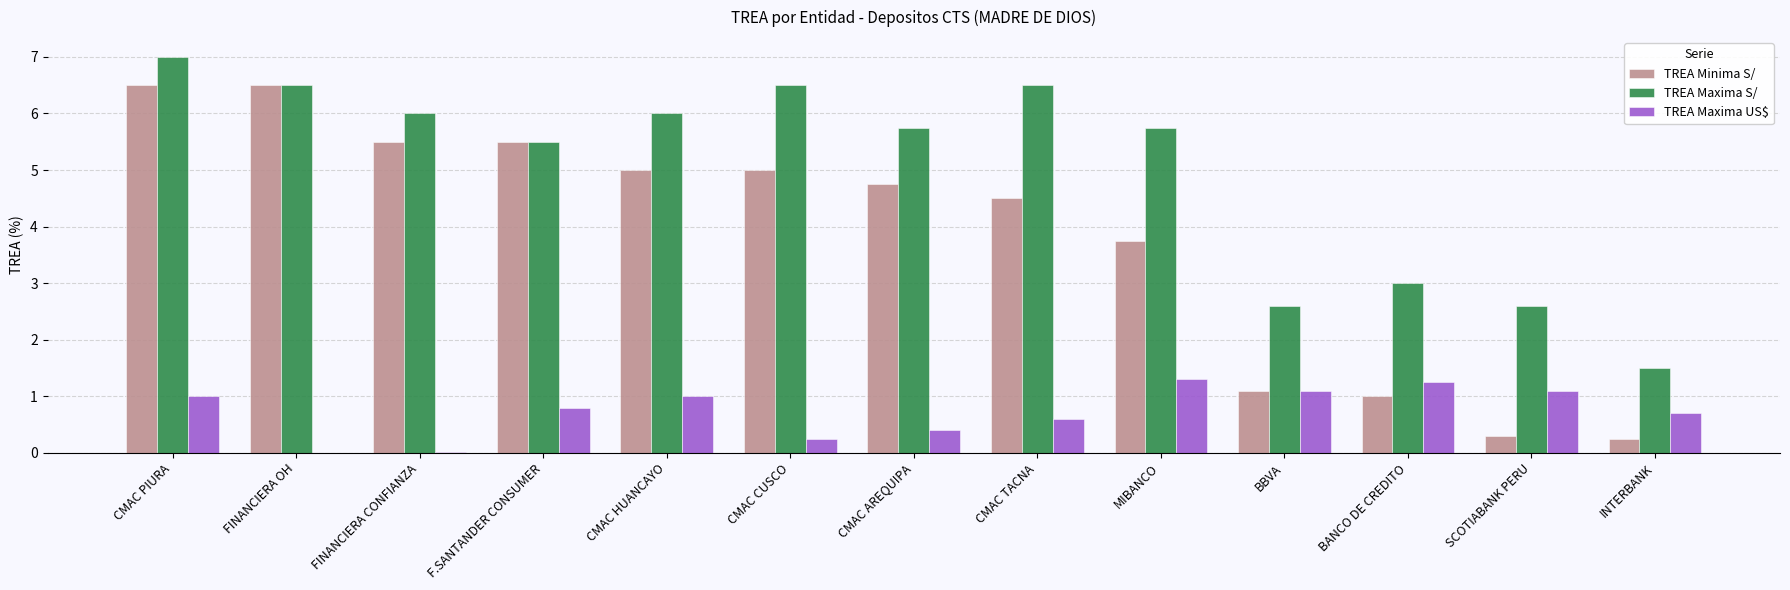

Which label corresponds to the largest value in the chart?

CMAC PIURA